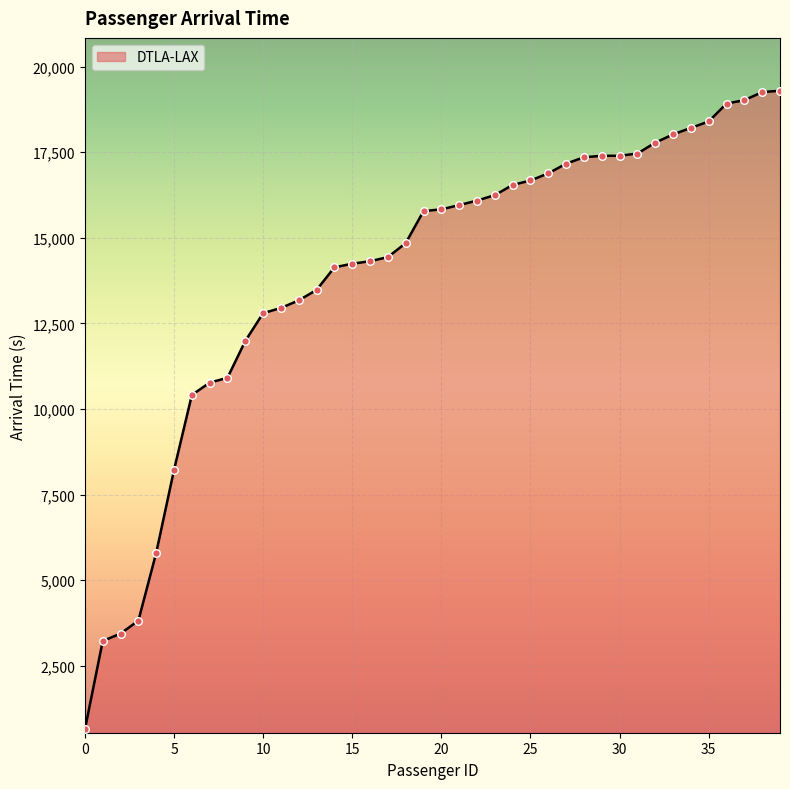

What is the minimum value shown in the chart?

634